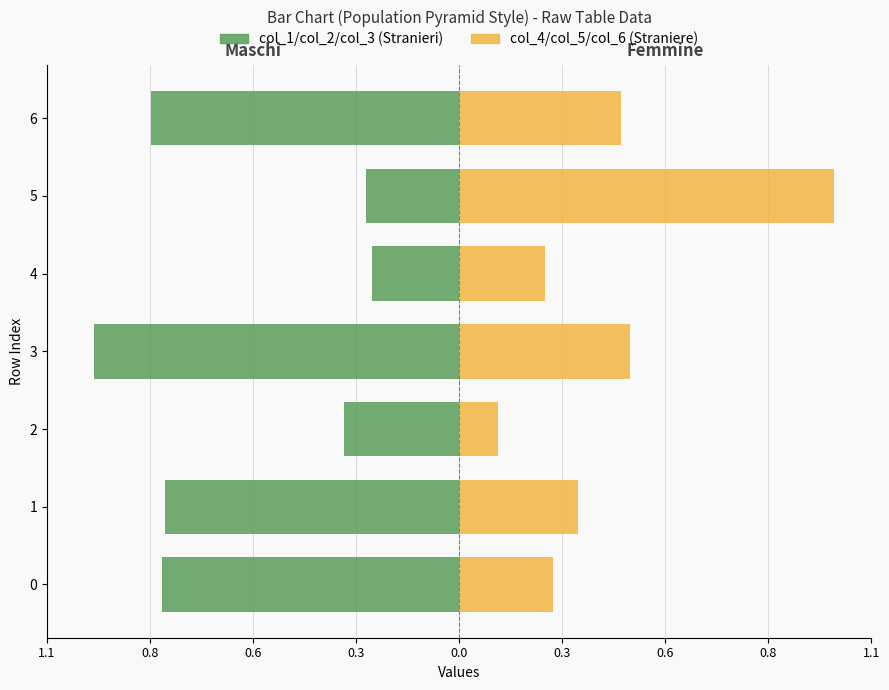

Rank the series by their maximum value, from highest to lowest.

col_4 (Femmine), col_1 (Maschi)